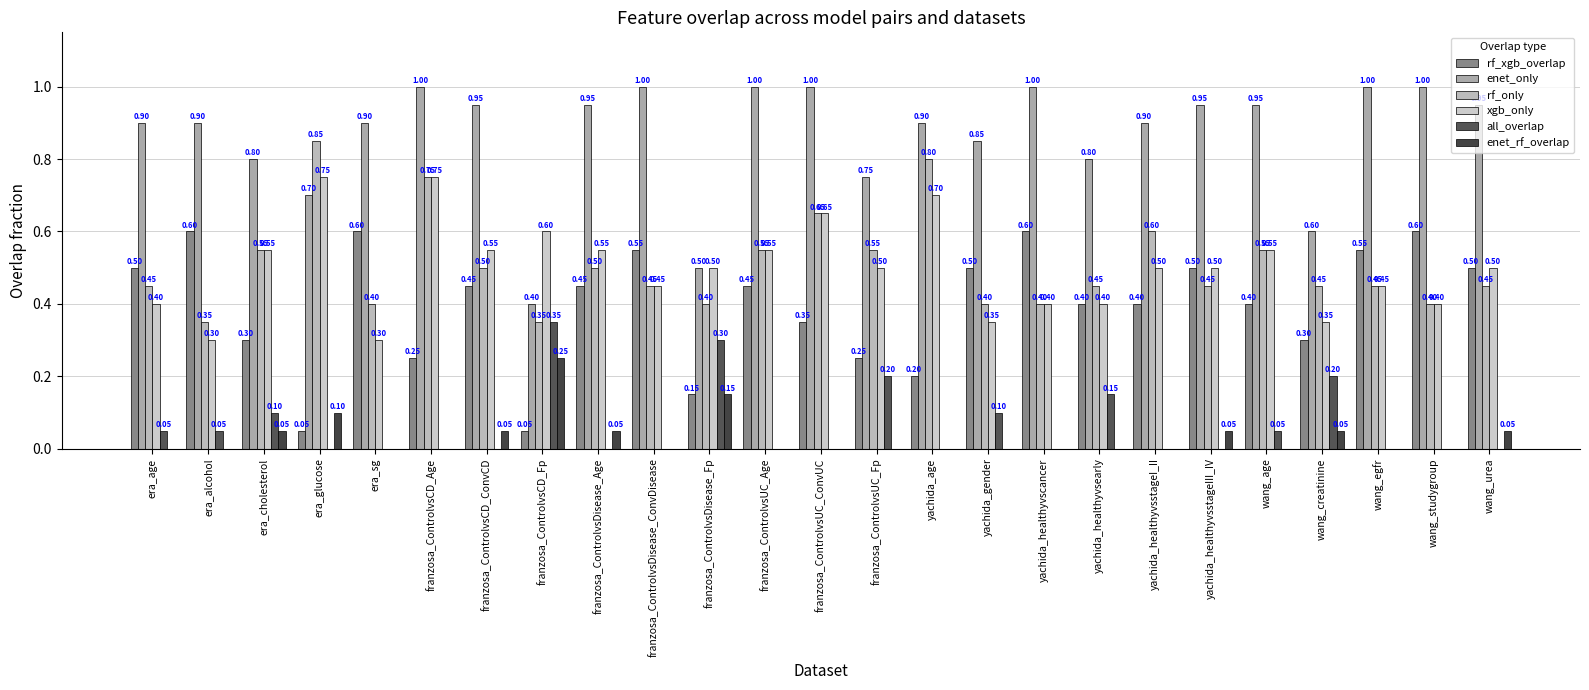

What is the greatest value displayed?

1.0